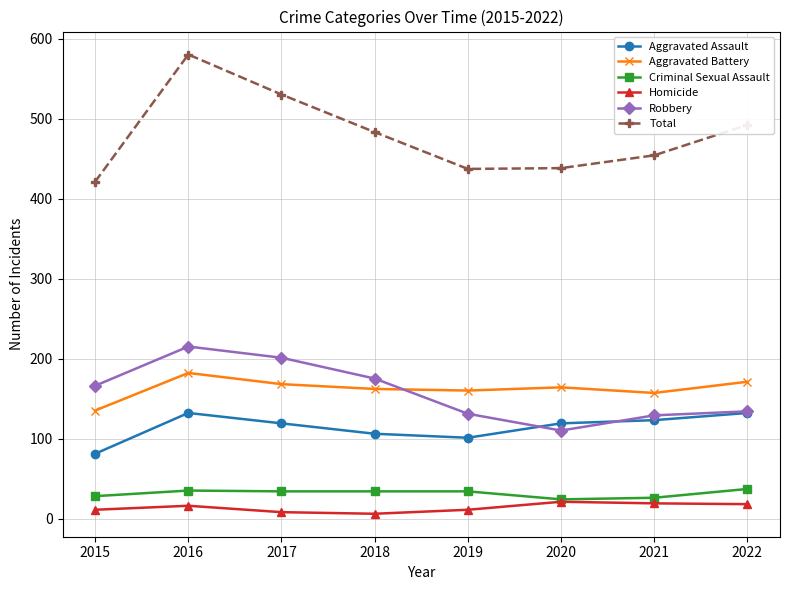

Where is the first local maximum for Aggravated Assault?

2016